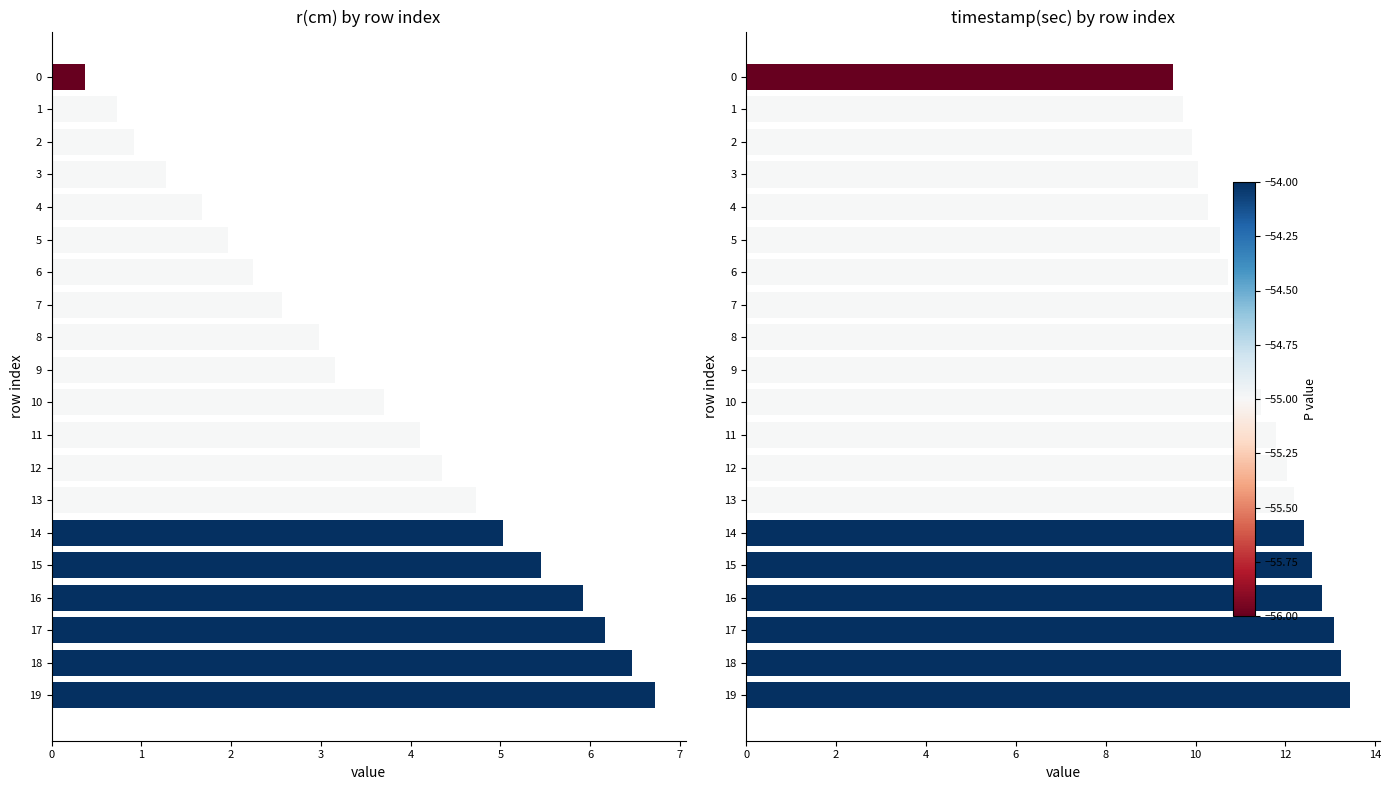

Rank the series at 12 from highest to lowest value.

timestamp (sec), r(cm)